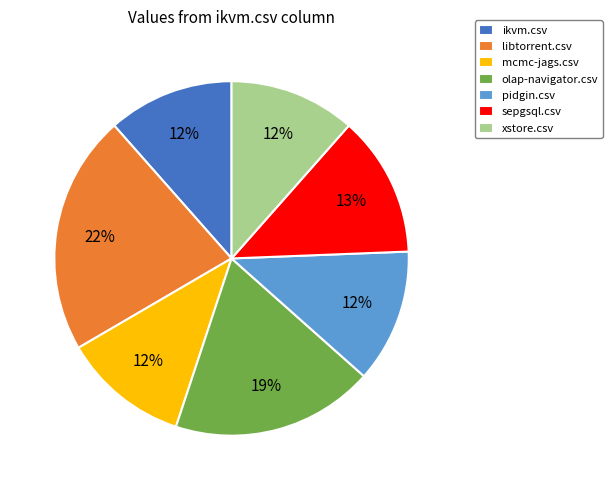

True or false: xstore.csv accounts for 12% of the total.

True